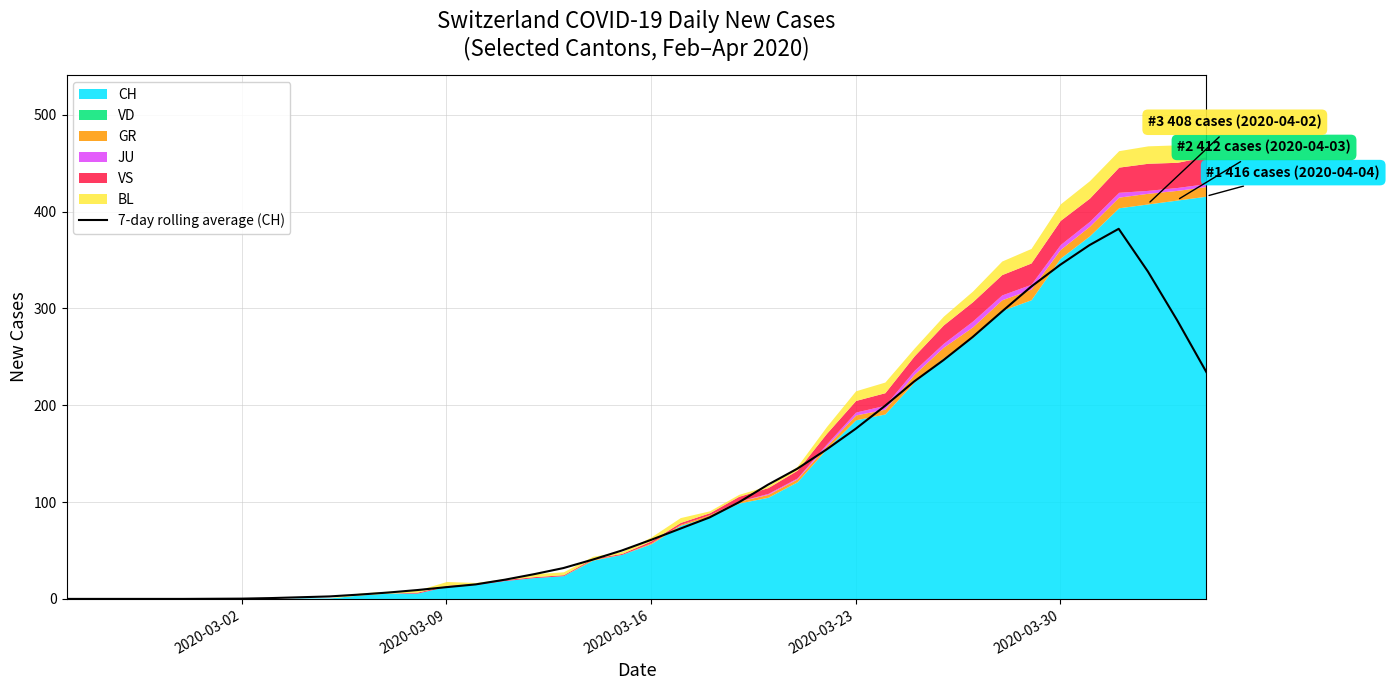

What is the average value?

115.8